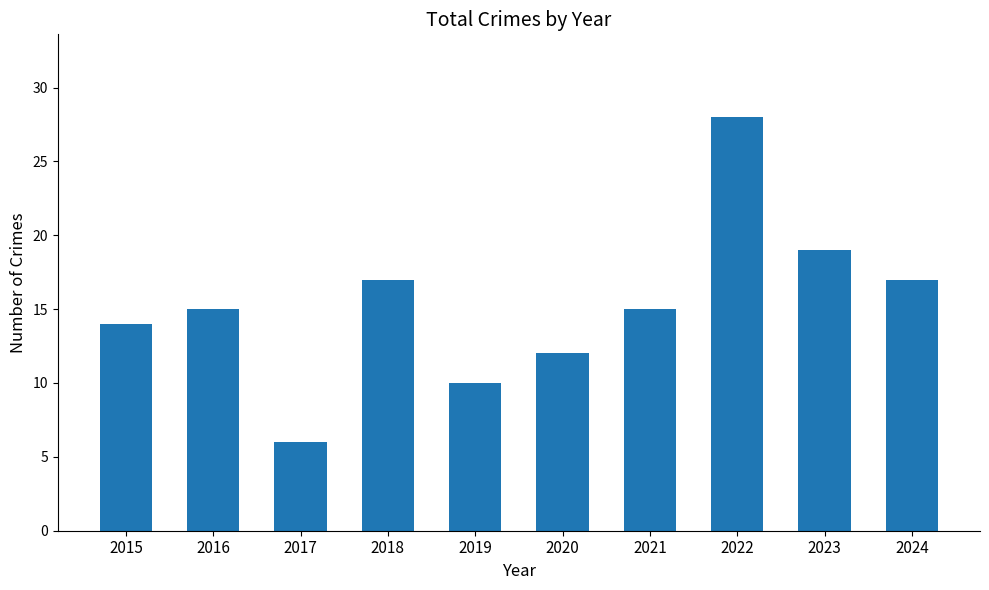

What value does the data have at 2019, to the nearest 5?

10